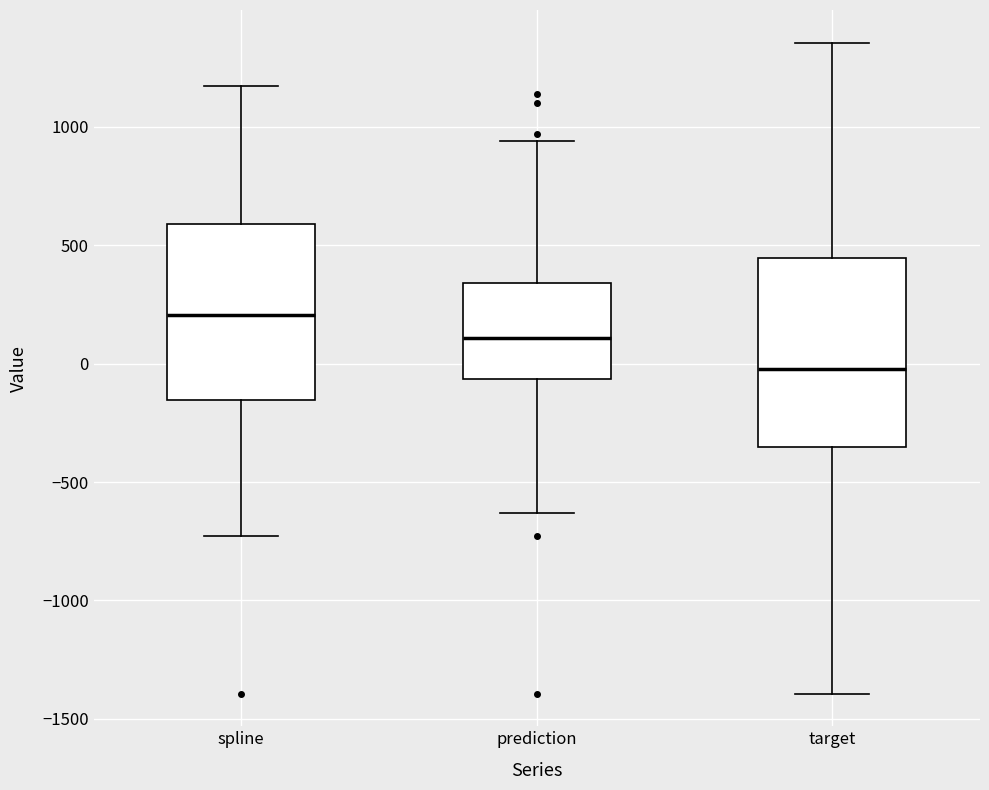

Where is the lower edge of the box for target on the y-axis? The values are not printed on the chart, so give them approximately, as read against the axis.

-350